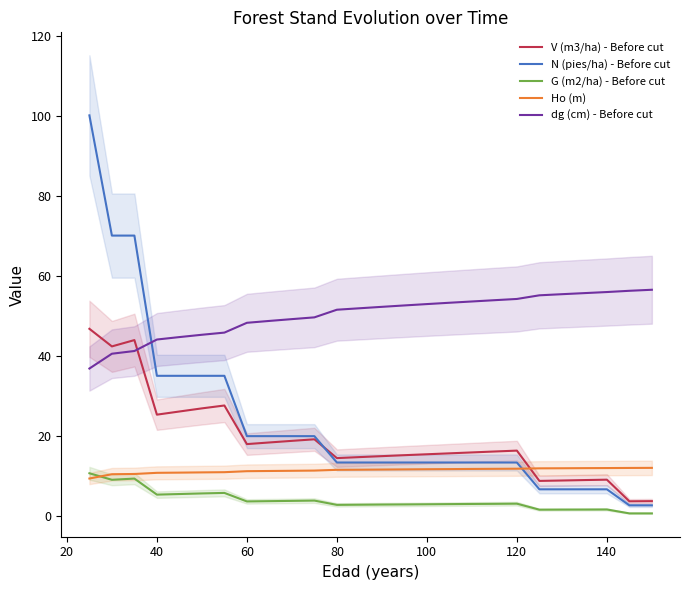

What is the difference between the second highest and second lowest values in the dg (cm) - Before cut series?

15.7